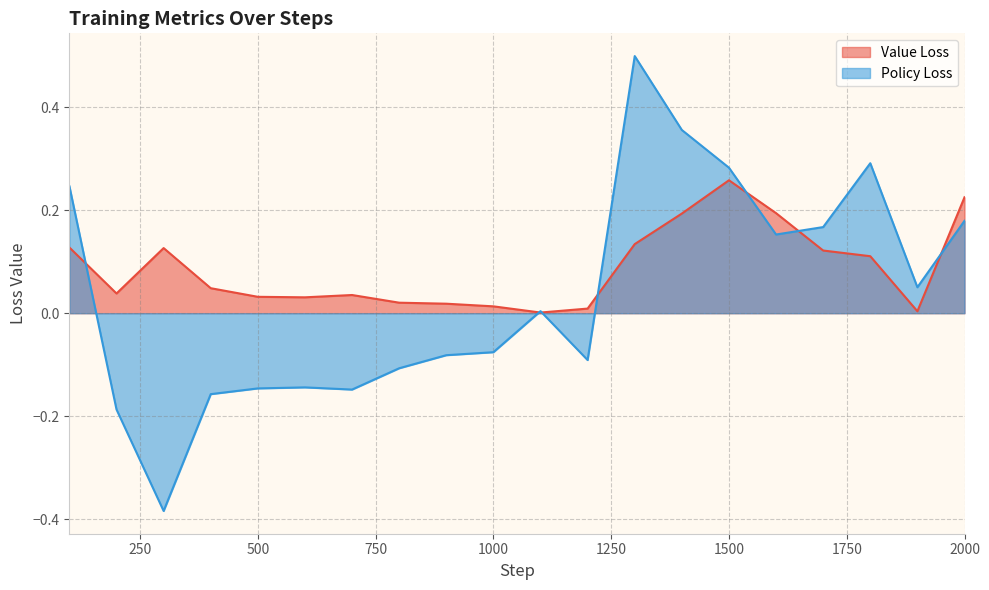

True or false: Value Loss has a value of 0.0 at 200.

True